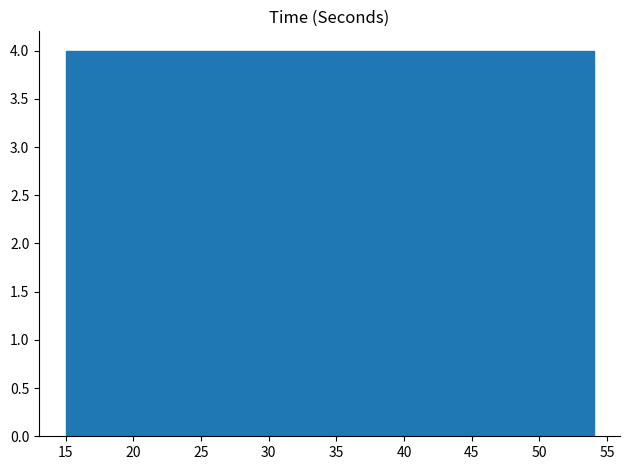

Reading left to right, list every bar in this chart as the range it spans on the x-axis followed by its height. Neither the bar edges nor the heights are printed on the chart, so give them approximately, as read against the axes.

15.0 to 18.9: 4
18.9 to 22.8: 4
22.8 to 26.7: 4
26.7 to 30.6: 4
30.6 to 34.5: 4
34.5 to 38.4: 4
38.4 to 42.3: 4
42.3 to 46.2: 4
46.2 to 50.1: 4
50.1 to 54.0: 4